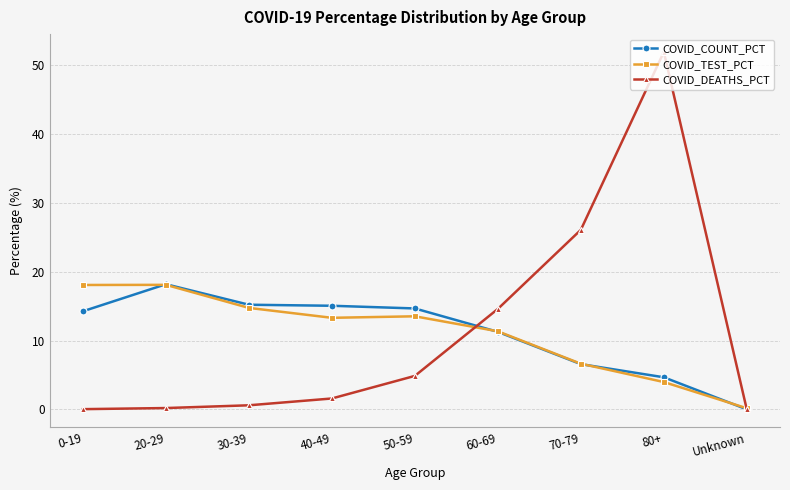

Does the chart display data point markers on the line(s)?

Yes